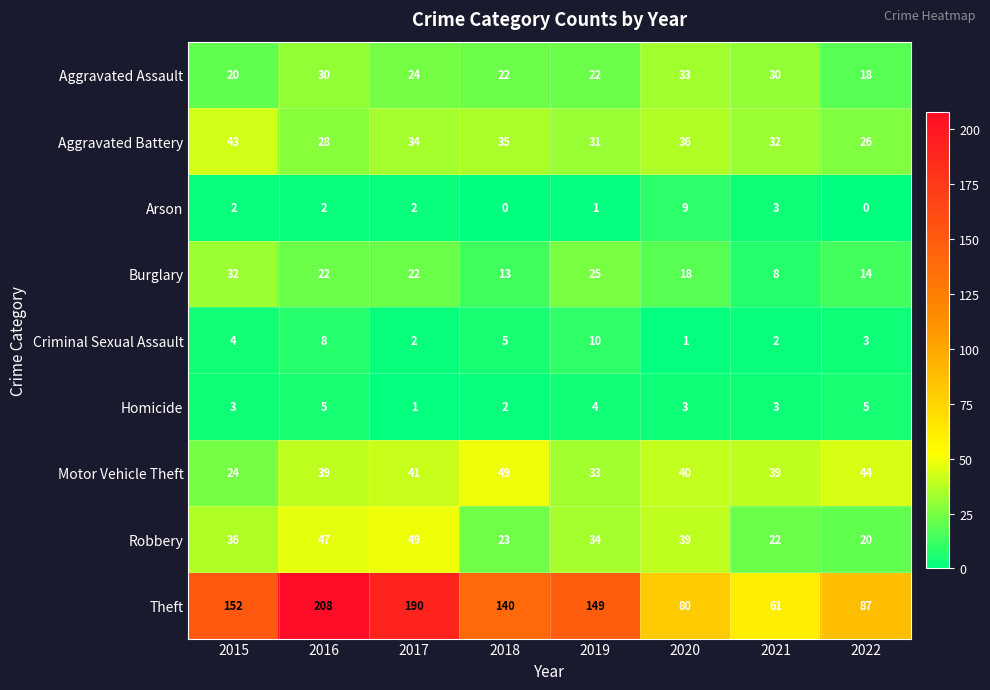

How many series are shown in this chart?

9